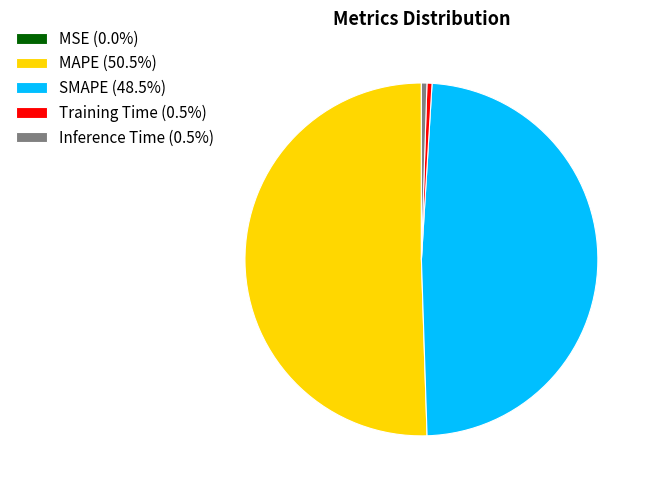

Is there a majority slice in this chart?

Yes